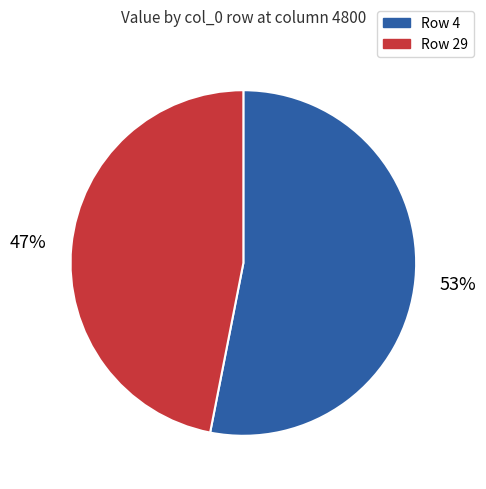

To the nearest percent, what is the difference between the largest and smallest slice percentages?

6%